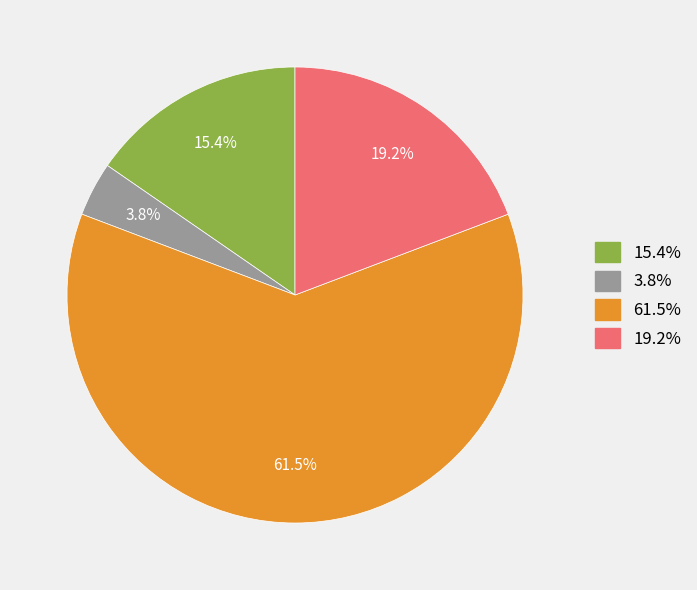

Is there a majority slice in this chart?

Yes